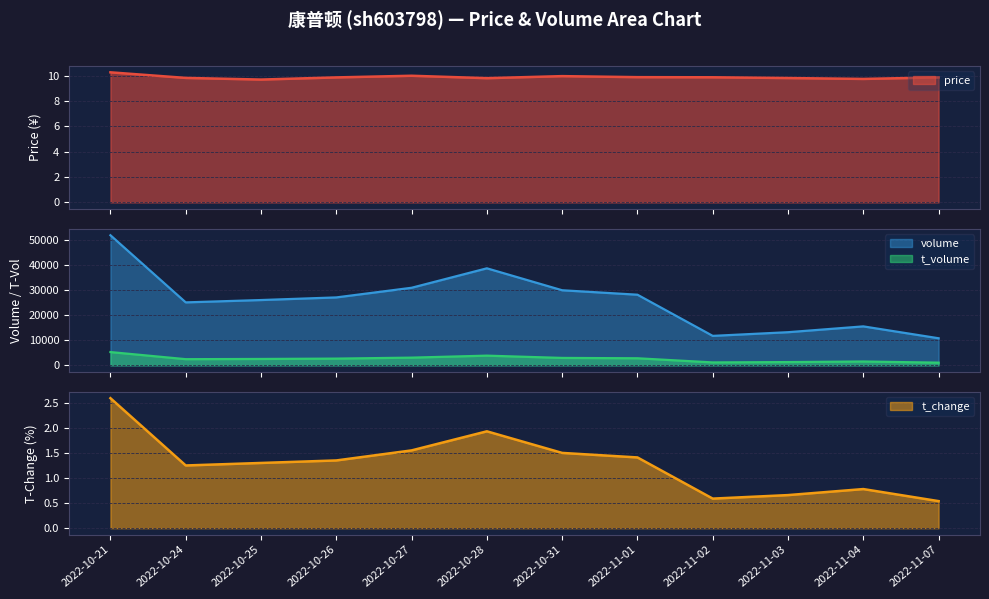

How many lines are shown in the chart?

4